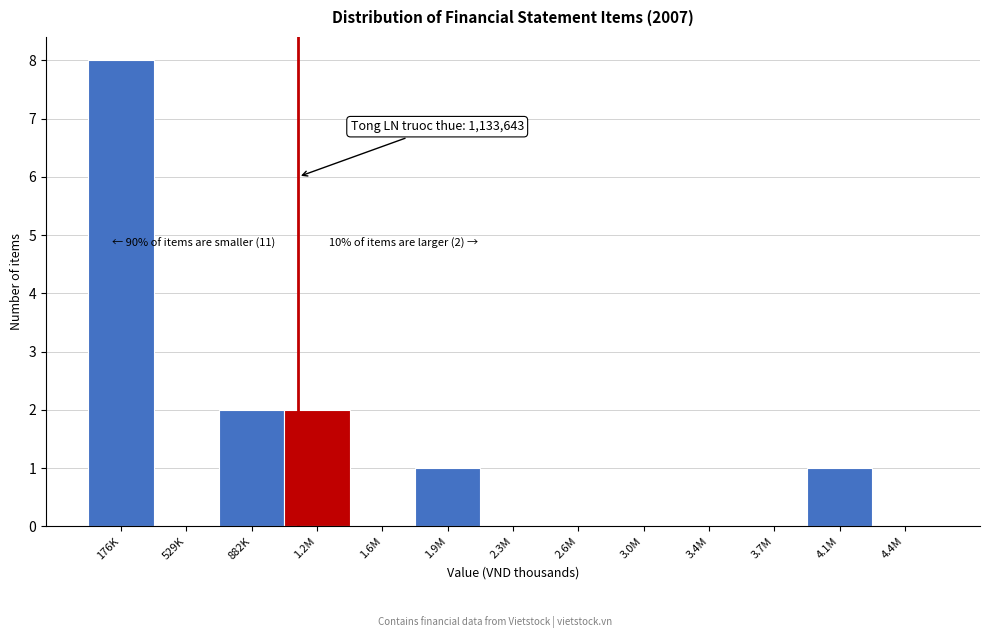

Reading left to right, transcribe all the data shown in this chart.

176K=8	529K=0	882K=2	1.2M=2	1.6M=0	1.9M=1	2.3M=0	2.6M=0	3.0M=0	3.4M=0	3.7M=0	4.1M=1	4.4M=0